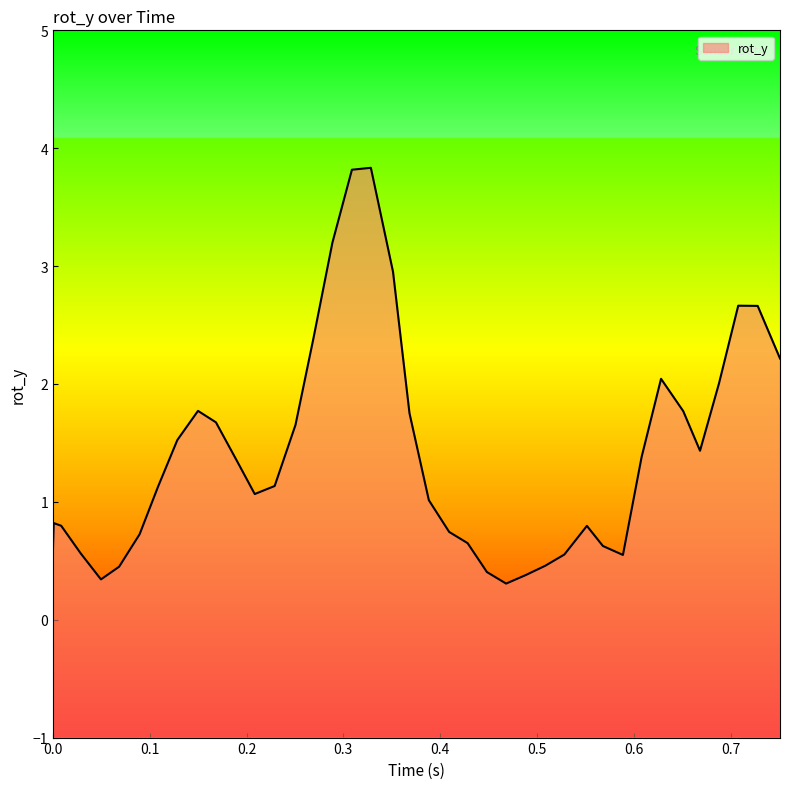

How many points are higher than both their immediate neighbors (excluding endpoints)?

6